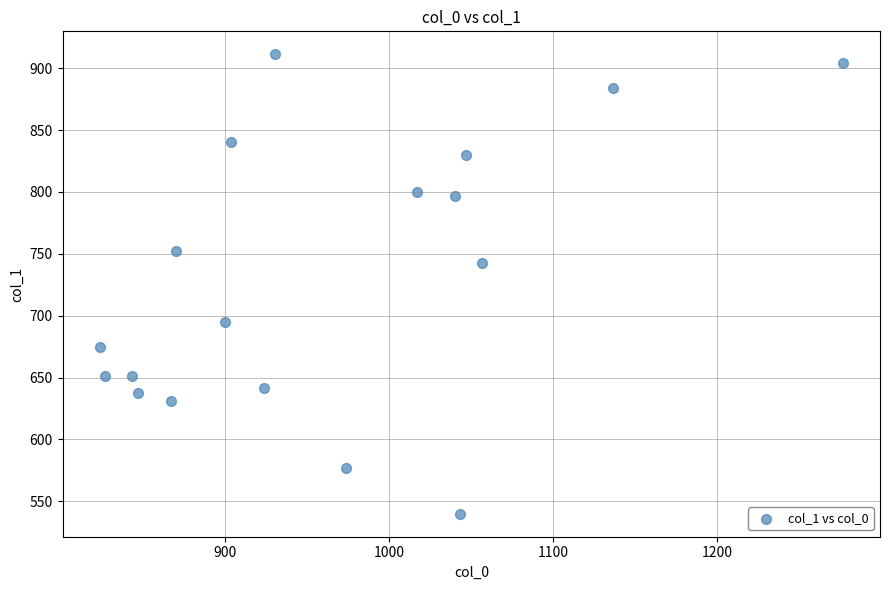

What Y value in the scatter plot is closest to 725?

742.5